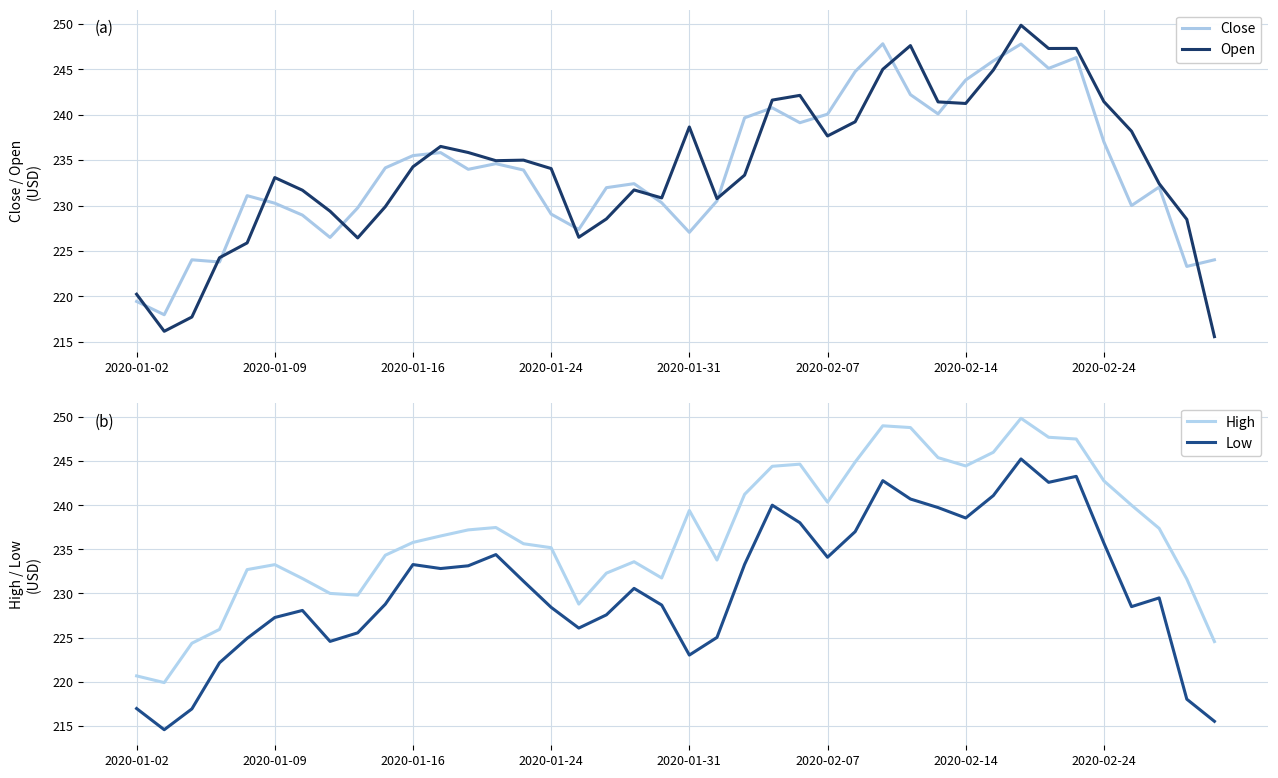

What is the approximate value of Low at 39?

215.5